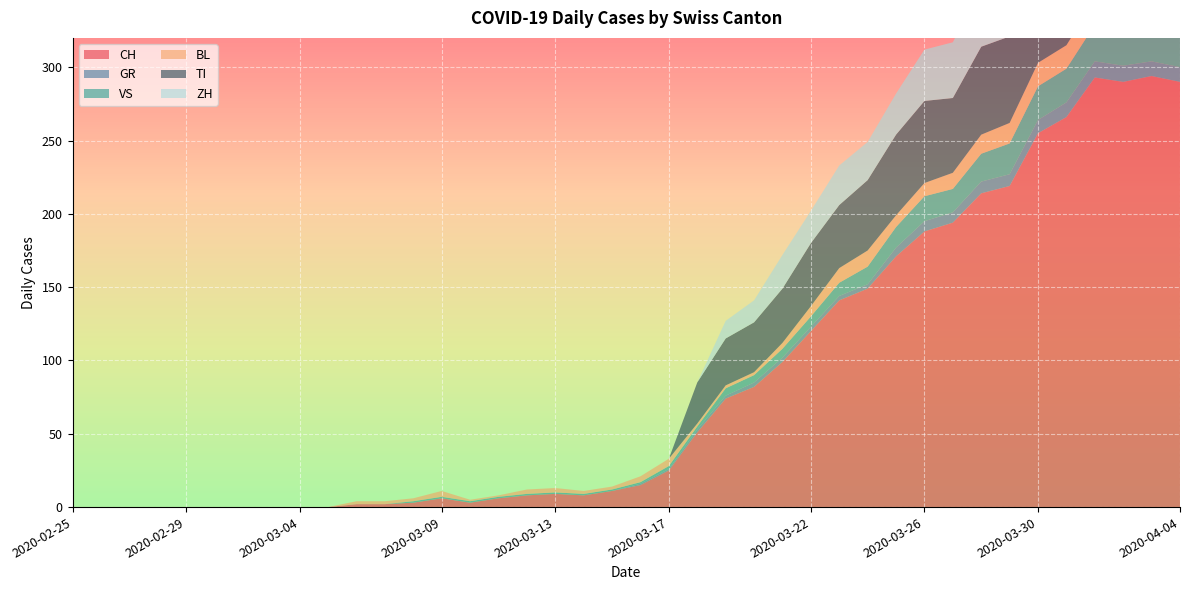

Reading left to right, transcribe all the data shown in this chart.

CH: 2020-02-25=0	2020-02-26=0	2020-02-27=0	2020-02-28=0	2020-02-29=0	2020-03-01=0	2020-03-02=0	2020-03-03=0	2020-03-04=0	2020-03-05=0	2020-03-06=2	2020-03-07=2	2020-03-08=3	2020-03-09=6	2020-03-10=3	2020-03-11=6	2020-03-12=8	2020-03-13=9	2020-03-14=8	2020-03-15=11	2020-03-16=15	2020-03-17=25	2020-03-18=51	2020-03-19=74	2020-03-20=82	2020-03-21=99	2020-03-22=120	2020-03-23=141	2020-03-24=149	2020-03-25=171	2020-03-26=188	2020-03-27=194	2020-03-28=214	2020-03-29=219	2020-03-30=255	2020-03-31=266	2020-04-01=293	2020-04-02=290	2020-04-03=294	2020-04-04=290
GR: 2020-02-25=0	2020-02-26=0	2020-02-27=0	2020-02-28=0	2020-02-29=0	2020-03-01=0	2020-03-02=0	2020-03-03=0	2020-03-04=0	2020-03-05=0	2020-03-06=0	2020-03-07=0	2020-03-08=0	2020-03-09=0	2020-03-10=0	2020-03-11=0	2020-03-12=0	2020-03-13=0	2020-03-14=0	2020-03-15=0	2020-03-16=1	2020-03-17=1	2020-03-18=2	2020-03-19=2	2020-03-20=3	2020-03-21=3	2020-03-22=3	2020-03-23=3	2020-03-24=3	2020-03-25=6	2020-03-26=7	2020-03-27=7	2020-03-28=8	2020-03-29=8	2020-03-30=9	2020-03-31=10	2020-04-01=11	2020-04-02=11	2020-04-03=10	2020-04-04=10
VS: 2020-02-25=0	2020-02-26=0	2020-02-27=0	2020-02-28=0	2020-02-29=0	2020-03-01=0	2020-03-02=0	2020-03-03=0	2020-03-04=0	2020-03-05=0	2020-03-06=0	2020-03-07=0	2020-03-08=1	2020-03-09=1	2020-03-10=1	2020-03-11=1	2020-03-12=1	2020-03-13=1	2020-03-14=1	2020-03-15=1	2020-03-16=1	2020-03-17=2	2020-03-18=2	2020-03-19=5	2020-03-20=5	2020-03-21=6	2020-03-22=7	2020-03-23=9	2020-03-24=12	2020-03-25=14	2020-03-26=17	2020-03-27=16	2020-03-28=19	2020-03-29=21	2020-03-30=23	2020-03-31=23	2020-04-01=25	2020-04-02=24	2020-04-03=23	2020-04-04=23
BL: 2020-02-25=0	2020-02-26=0	2020-02-27=0	2020-02-28=0	2020-02-29=0	2020-03-01=0	2020-03-02=0	2020-03-03=0	2020-03-04=0	2020-03-05=0	2020-03-06=2	2020-03-07=2	2020-03-08=2	2020-03-09=4	2020-03-10=1	2020-03-11=1	2020-03-12=3	2020-03-13=3	2020-03-14=2	2020-03-15=2	2020-03-16=4	2020-03-17=5	2020-03-18=2	2020-03-19=2	2020-03-20=2	2020-03-21=4	2020-03-22=7	2020-03-23=10	2020-03-24=11	2020-03-25=8	2020-03-26=9	2020-03-27=11	2020-03-28=13	2020-03-29=14	2020-03-30=16	2020-03-31=16	2020-04-01=17	2020-04-02=18	2020-04-03=18	2020-04-04=17
TI: 2020-02-25=0	2020-02-26=0	2020-02-27=0	2020-02-28=0	2020-02-29=0	2020-03-01=0	2020-03-02=0	2020-03-03=0	2020-03-04=0	2020-03-05=0	2020-03-06=0	2020-03-07=0	2020-03-08=0	2020-03-09=0	2020-03-10=0	2020-03-11=0	2020-03-12=0	2020-03-13=0	2020-03-14=0	2020-03-15=0	2020-03-16=0	2020-03-17=0	2020-03-18=28	2020-03-19=32	2020-03-20=34	2020-03-21=37	2020-03-22=43	2020-03-23=43	2020-03-24=48	2020-03-25=55	2020-03-26=56	2020-03-27=51	2020-03-28=60	2020-03-29=59	2020-03-30=61	2020-03-31=67	2020-04-01=72	2020-04-02=73	2020-04-03=67	2020-04-04=67
ZH: 2020-02-25=0	2020-02-26=0	2020-02-27=0	2020-02-28=0	2020-02-29=0	2020-03-01=0	2020-03-02=0	2020-03-03=0	2020-03-04=0	2020-03-05=0	2020-03-06=0	2020-03-07=0	2020-03-08=0	2020-03-09=0	2020-03-10=0	2020-03-11=0	2020-03-12=0	2020-03-13=0	2020-03-14=0	2020-03-15=0	2020-03-16=0	2020-03-17=0	2020-03-18=0	2020-03-19=12	2020-03-20=15	2020-03-21=23	2020-03-22=22	2020-03-23=27	2020-03-24=26	2020-03-25=28	2020-03-26=35	2020-03-27=38	2020-03-28=42	2020-03-29=46	2020-03-30=46	2020-03-31=50	2020-04-01=54	2020-04-02=53	2020-04-03=57	2020-04-04=59